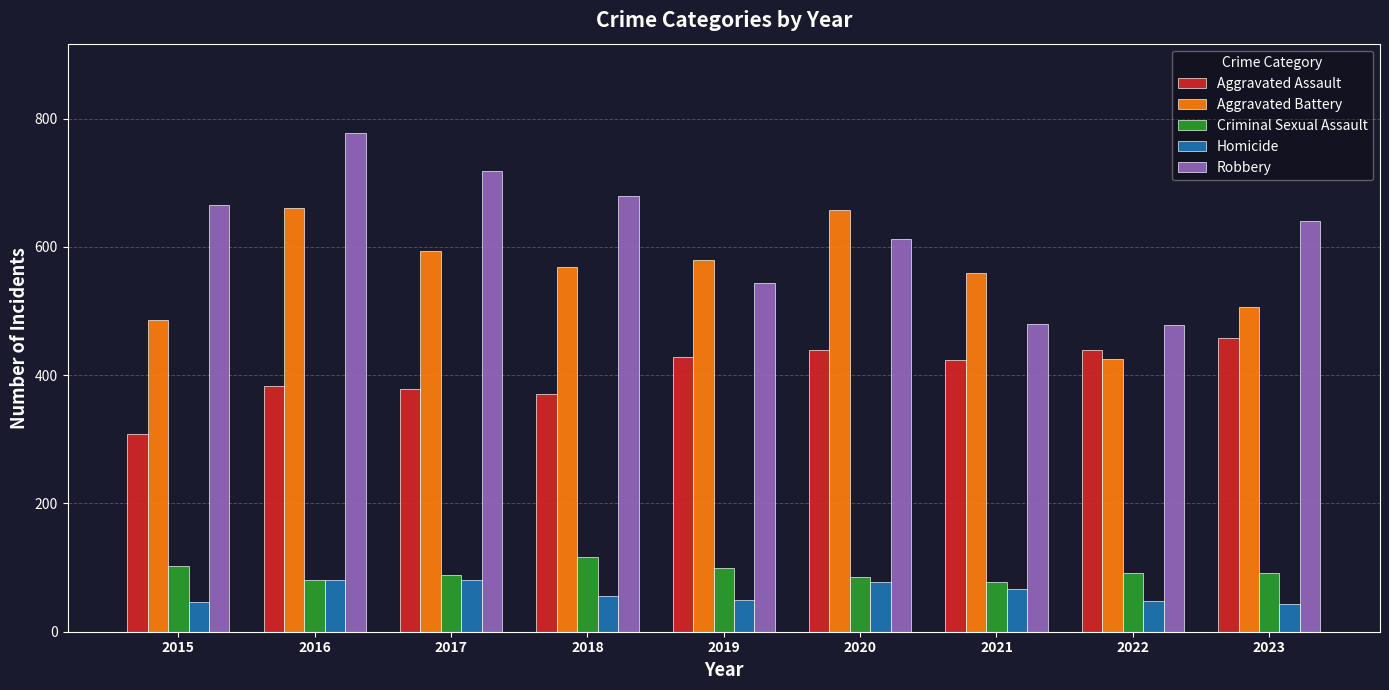

What is the total value across all series at 2019?

1701